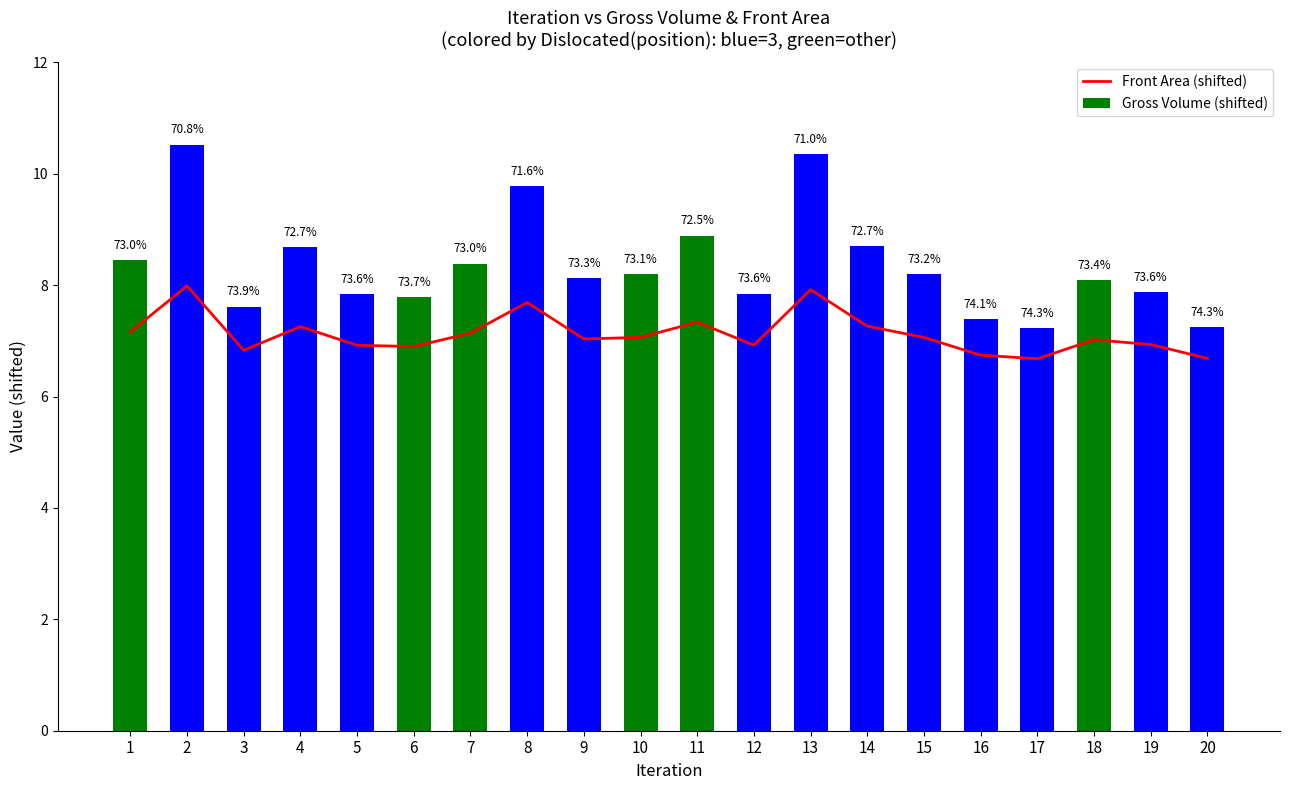

Reading left to right, extract all data points from this chart.

Front Area (shifted): 7.2	8.0	6.8	7.3	6.9	6.9	7.1	7.7	7.0	7.1	7.3	6.9	7.9	7.3	7.1	6.7	6.7	7.0	6.9	6.7
Gross Volume (shifted): 8.4	10.5	7.6	8.7	7.8	7.8	8.4	9.8	8.1	8.2	8.9	7.8	10.4	8.7	8.2	7.4	7.2	8.1	7.9	7.2